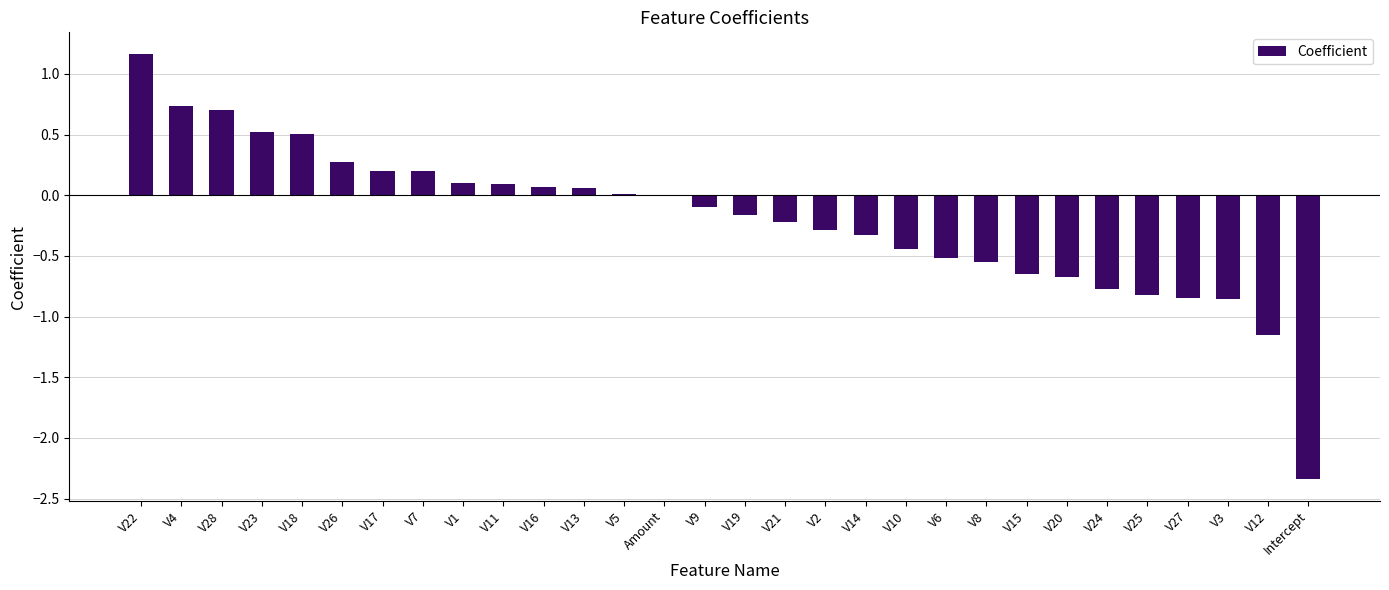

What is the maximum value shown in the chart?

1.2